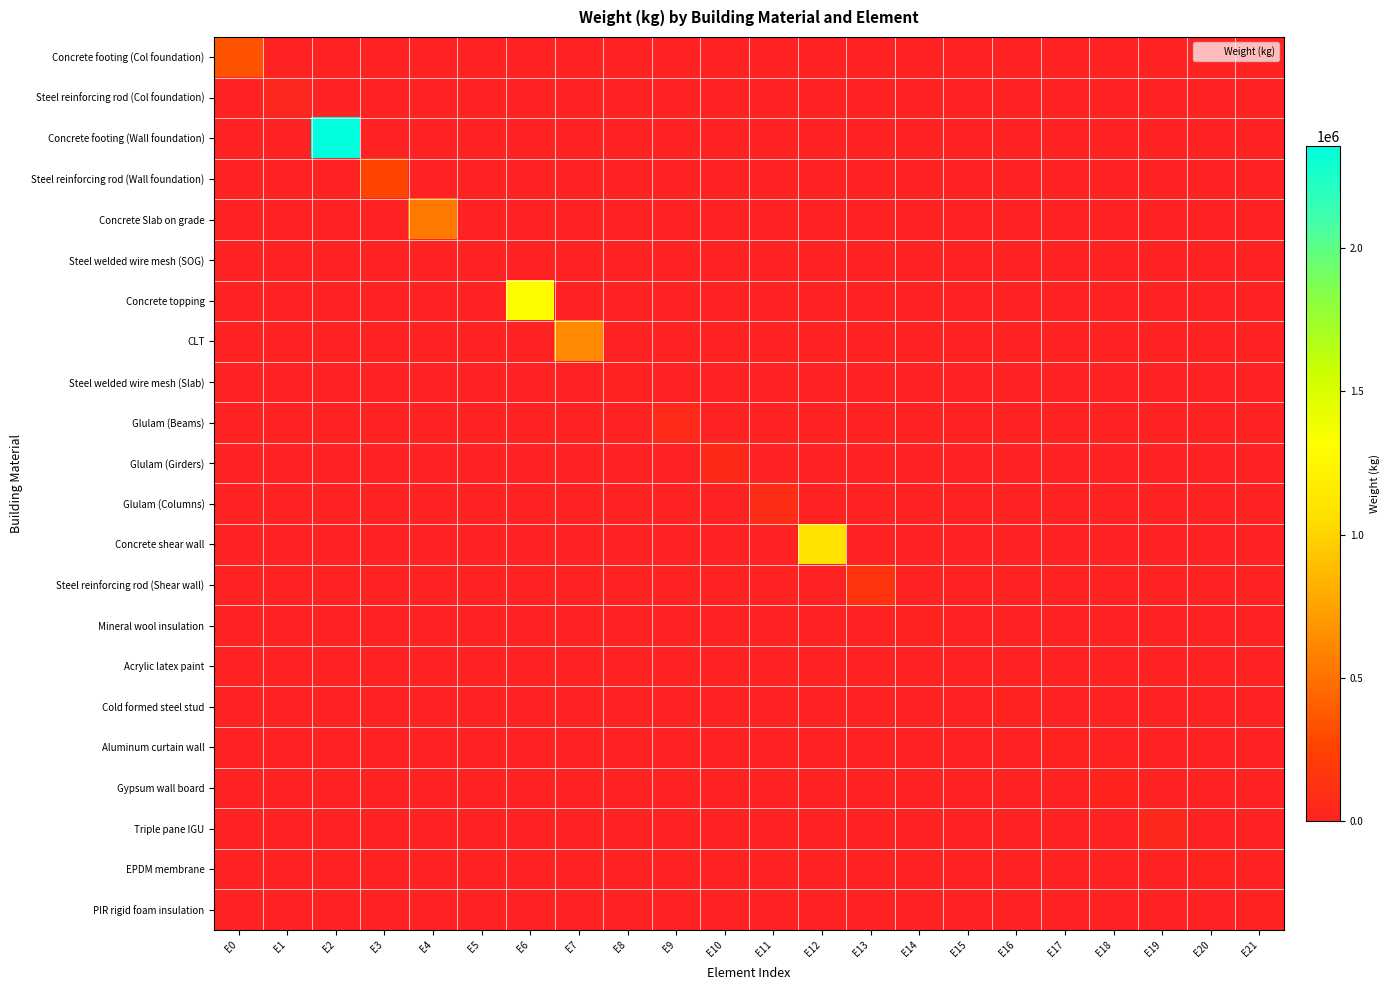

At how many categories does at least one series exceed 2262431?

1